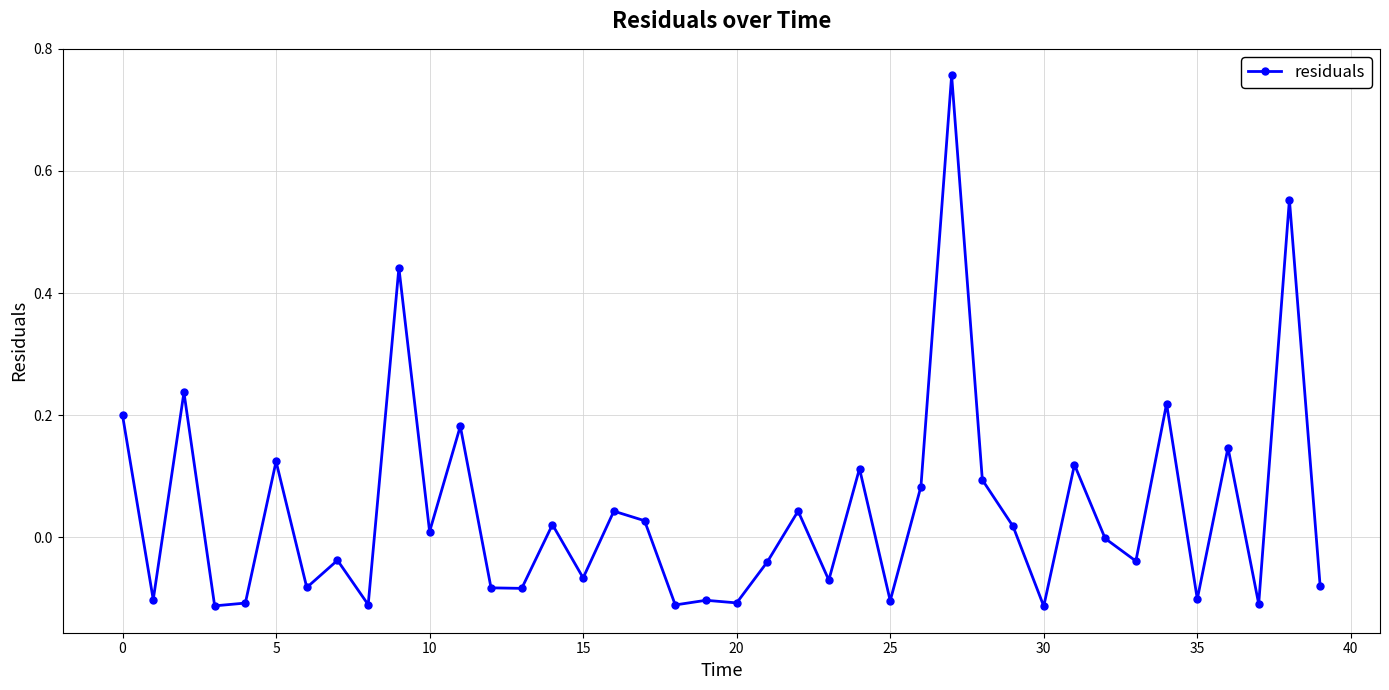

What is the difference between the second highest and minimum values?

0.7